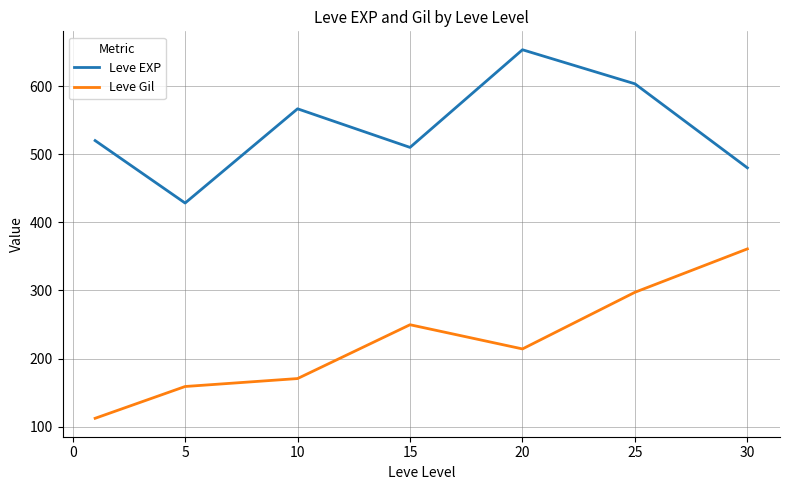

What are all the series names shown in the legend?

Leve EXP, Leve Gil